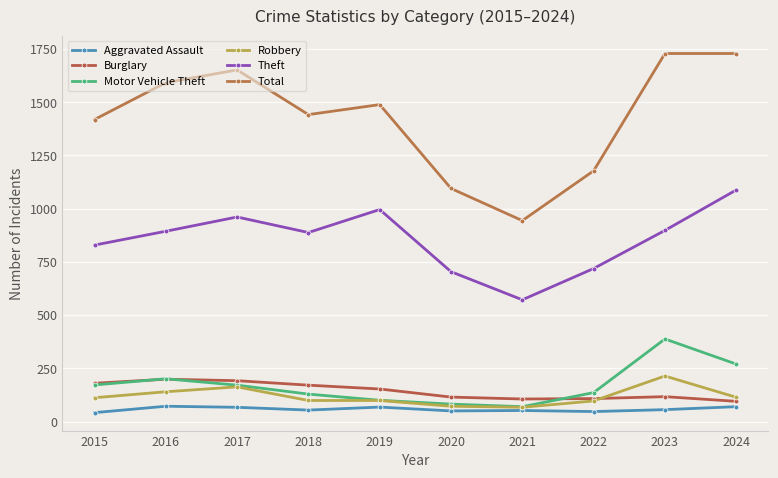

Does the chart have visible grid lines?

Yes